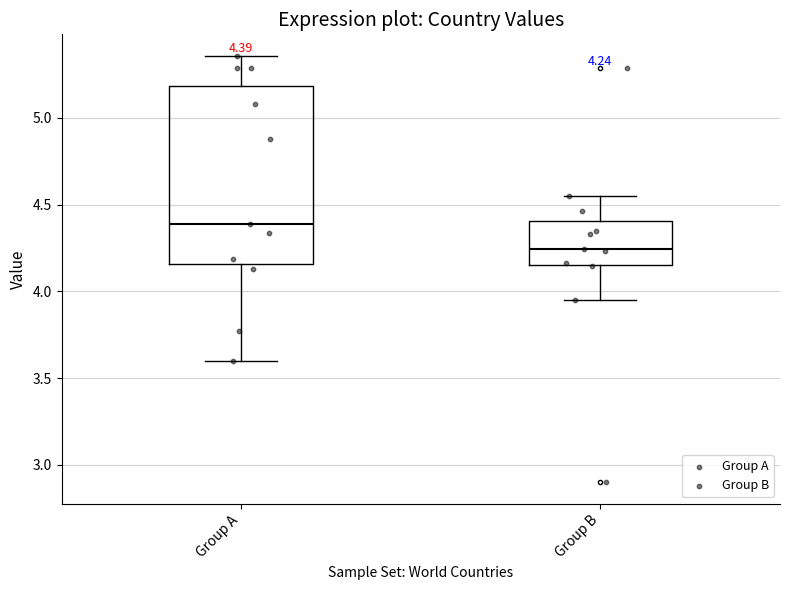

Which box has the highest median line?

Group A